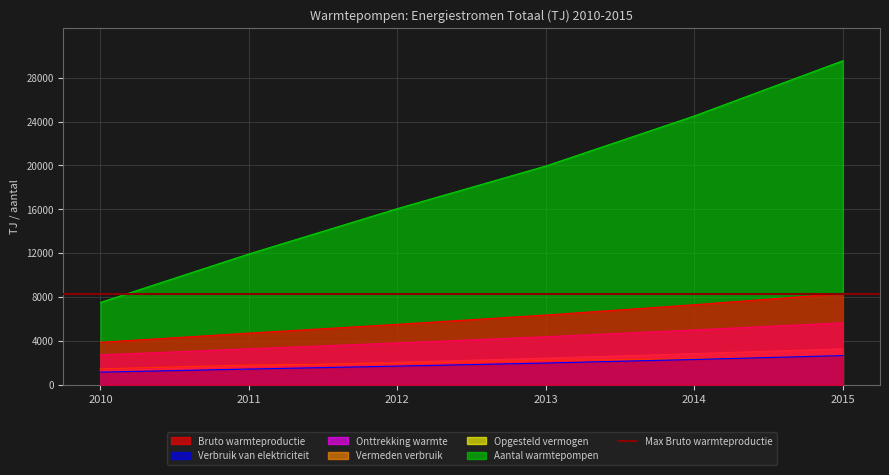

The value of Opgesteld vermogen at 2012 is 2052.0. True or false?

True